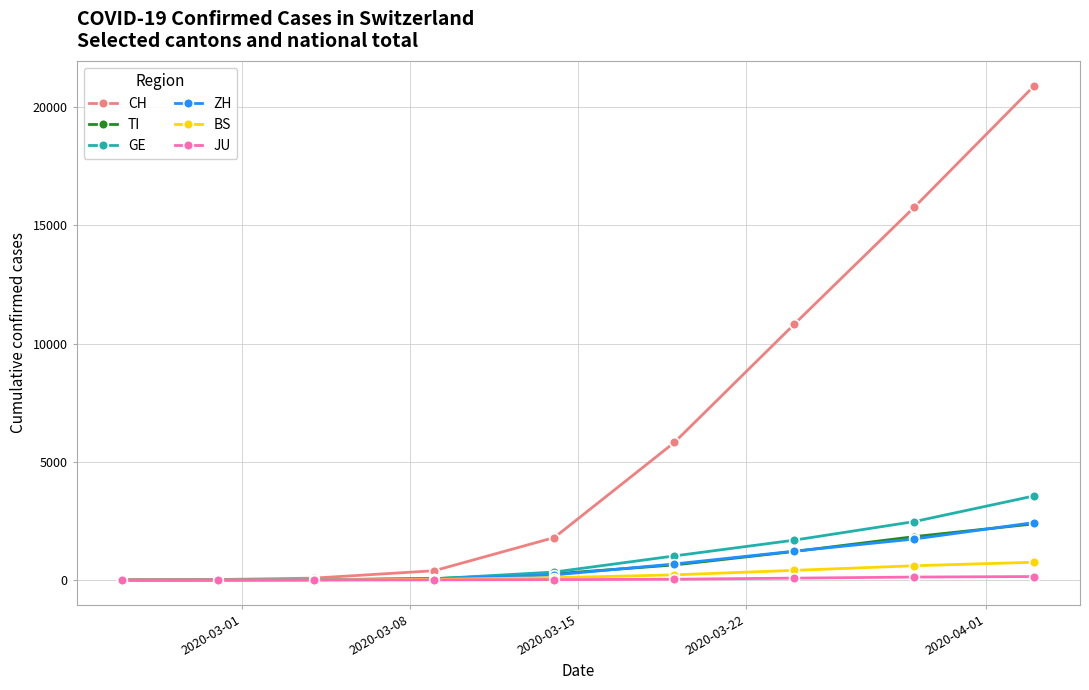

Which series has the widest spread of values?

CH